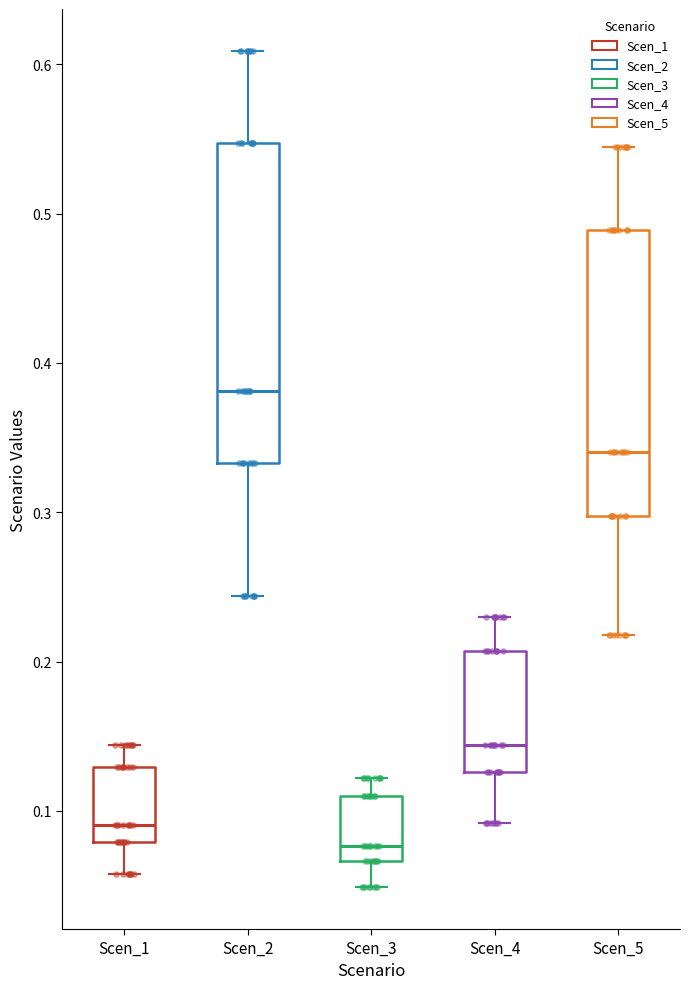

Reading left to right, transcribe this box plot: for each box, give where its median line is, the range the box spans, and where its two whiskers end, as read against the y-axis. The values are not printed on the chart, so give them approximately, as read against the axis.

Scen_1: median 0.09, box 0.08 to 0.13, whiskers 0.06 to 0.14
Scen_2: median 0.38, box 0.33 to 0.55, whiskers 0.24 to 0.61
Scen_3: median 0.08, box 0.07 to 0.11, whiskers 0.05 to 0.12
Scen_4: median 0.14, box 0.13 to 0.21, whiskers 0.09 to 0.23
Scen_5: median 0.34, box 0.30 to 0.49, whiskers 0.22 to 0.54